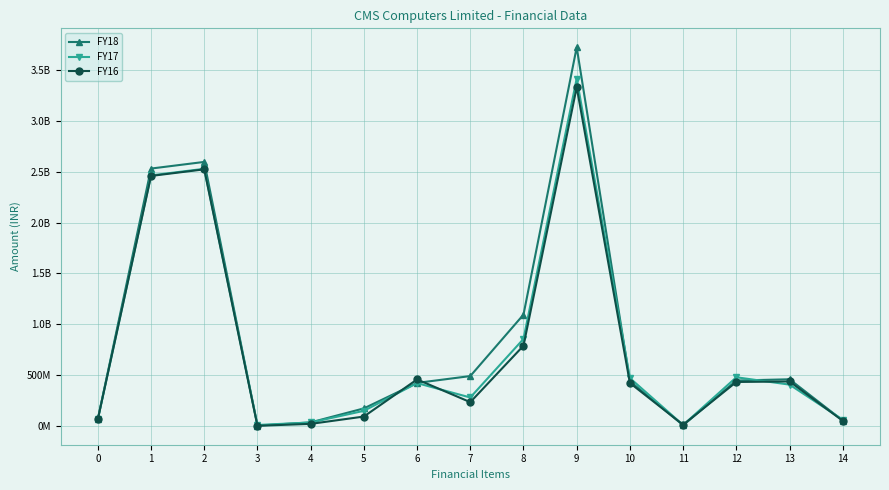

Rank the series by their average value, from highest to lowest.

FY18, FY17, FY16